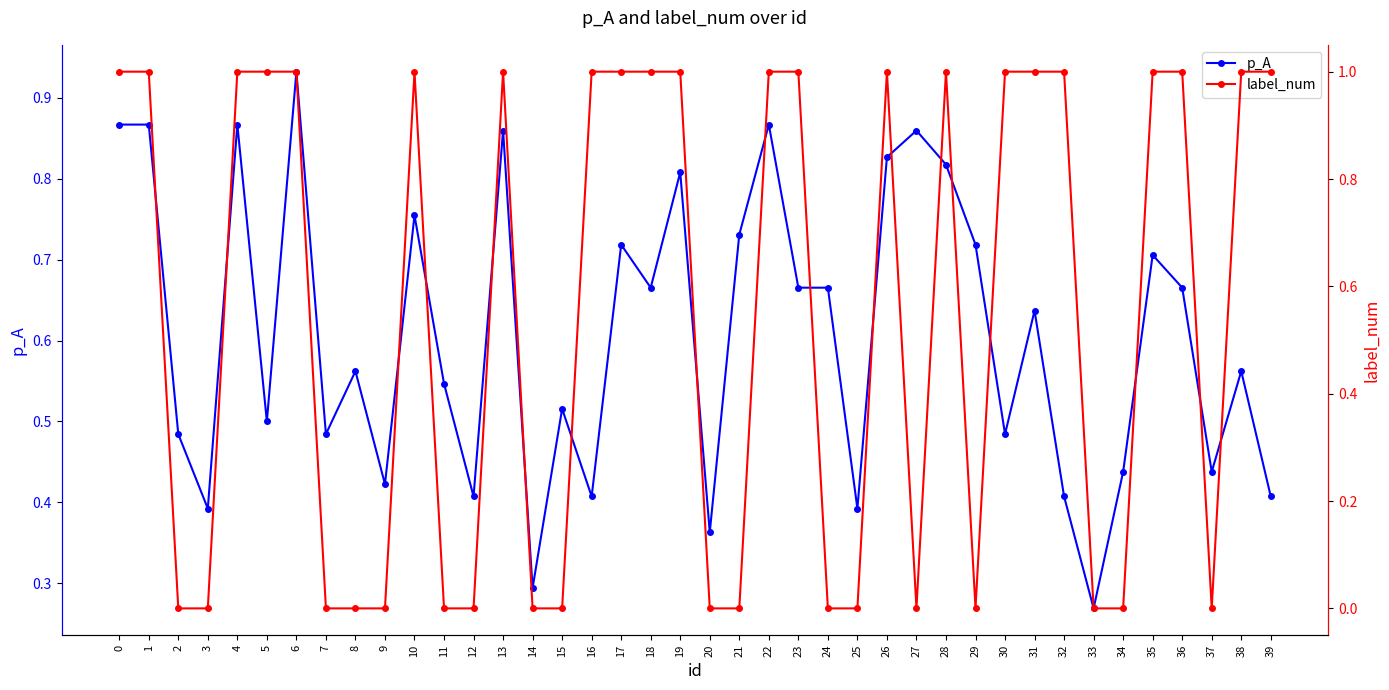

In label_num, how many points are lower than both neighbors (excluding endpoints)?

3